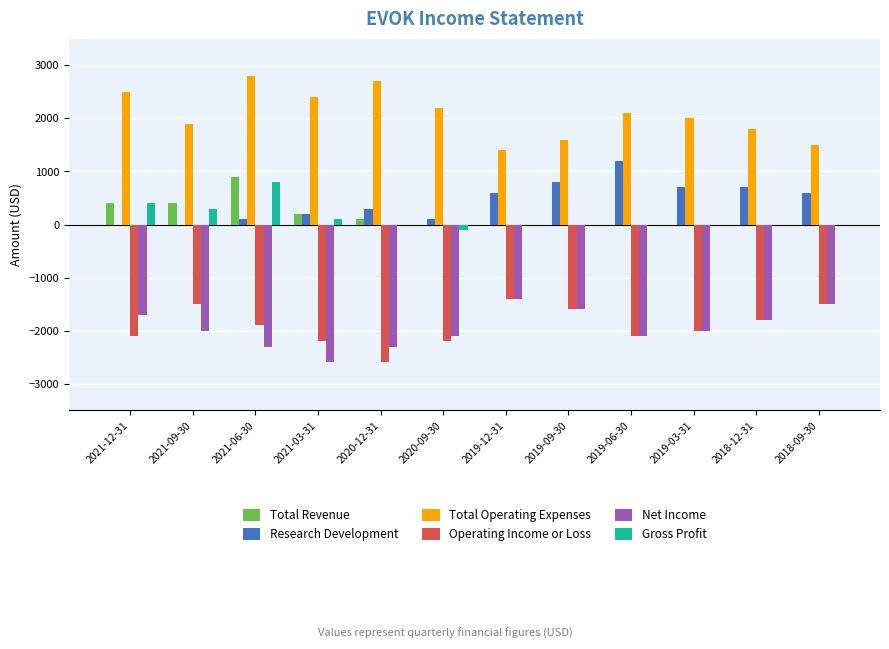

How many groups of bars are there?

12